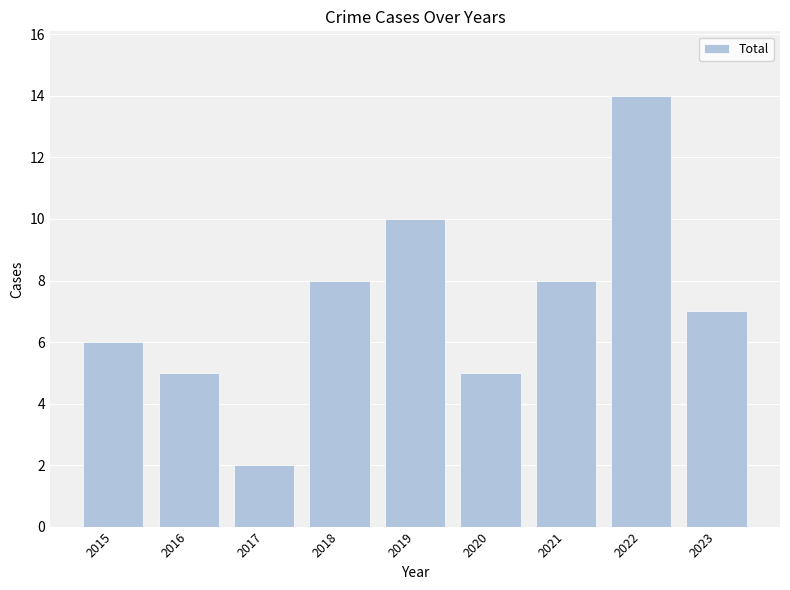

Reading left to right, extract all data points from this chart.

6	5	2	8	10	5	8	14	7